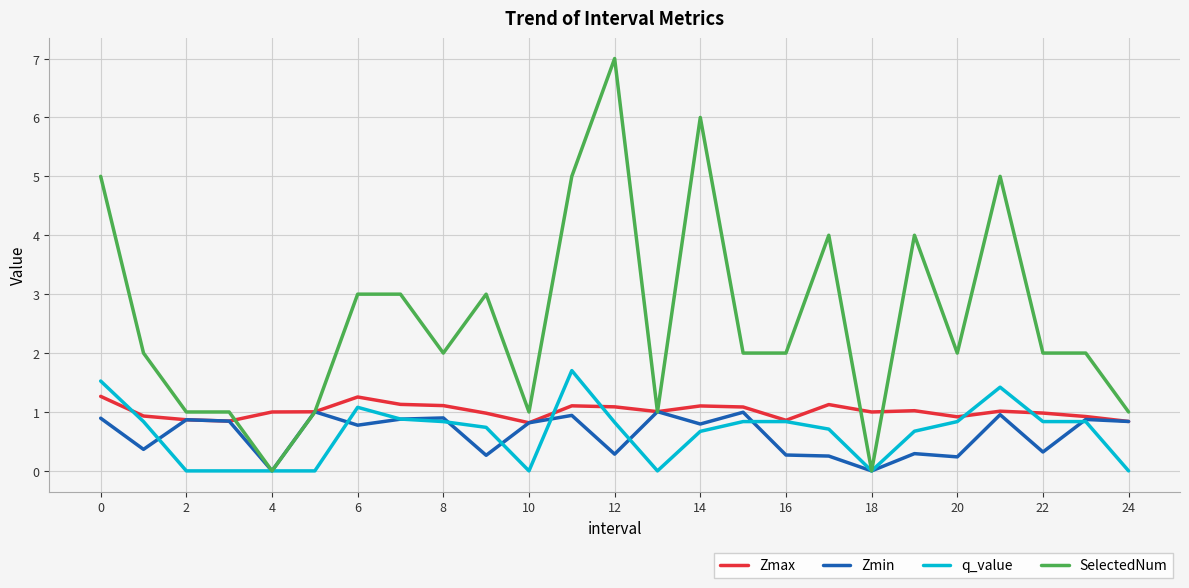

List the series in order of their peak value, lowest first.

Zmin, Zmax, q_value, SelectedNum